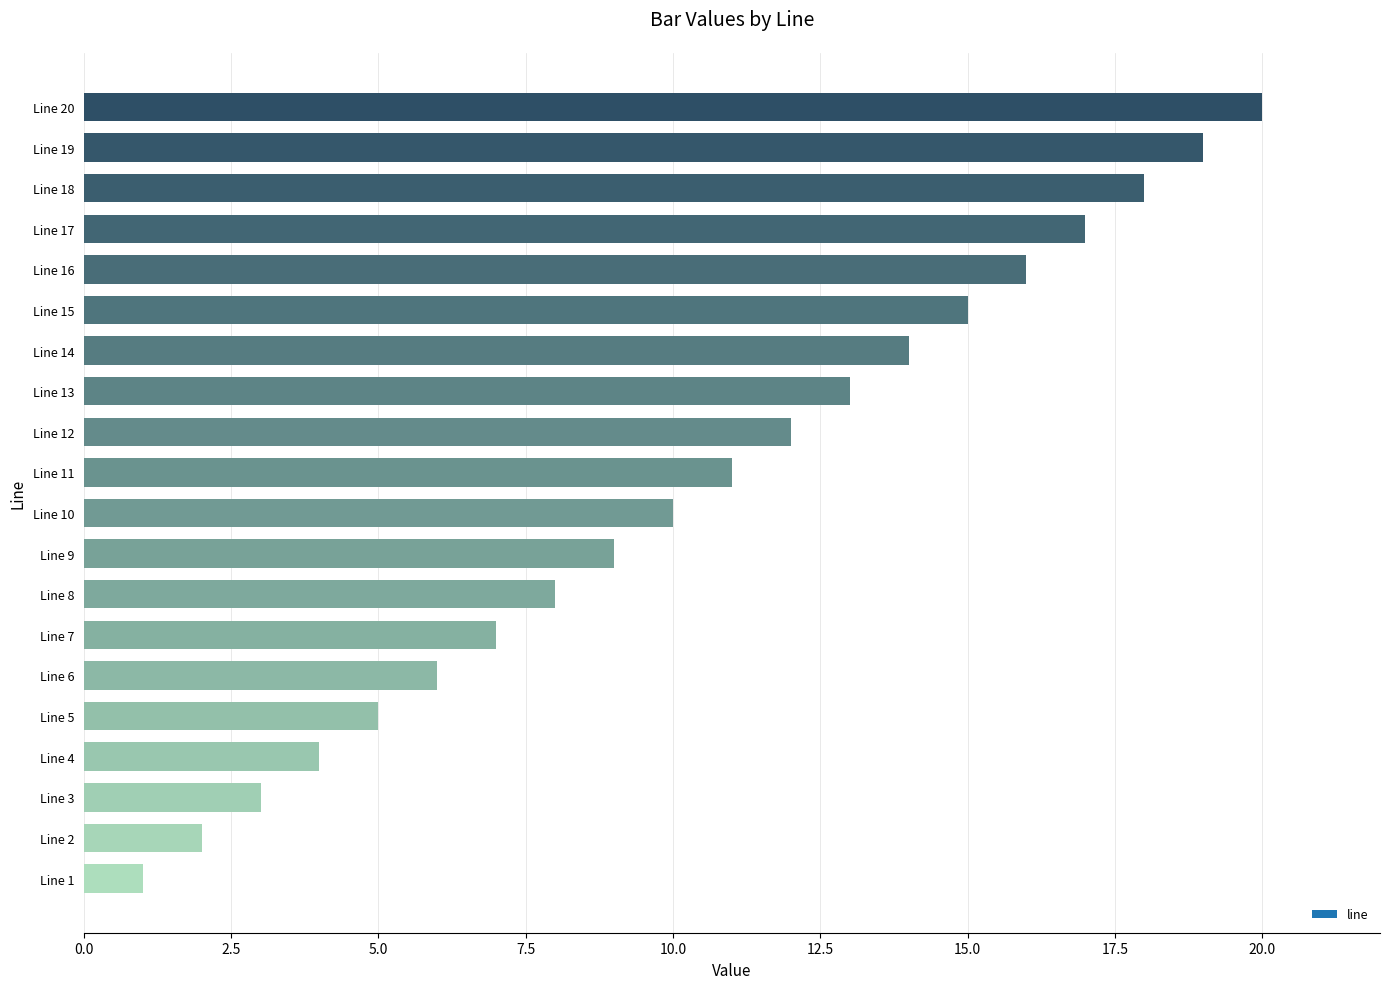

Reading bottom to top, transcribe all the data shown in this chart.

1	2	3	4	5	6	7	8	9	10	11	12	13	14	15	16	17	18	19	20